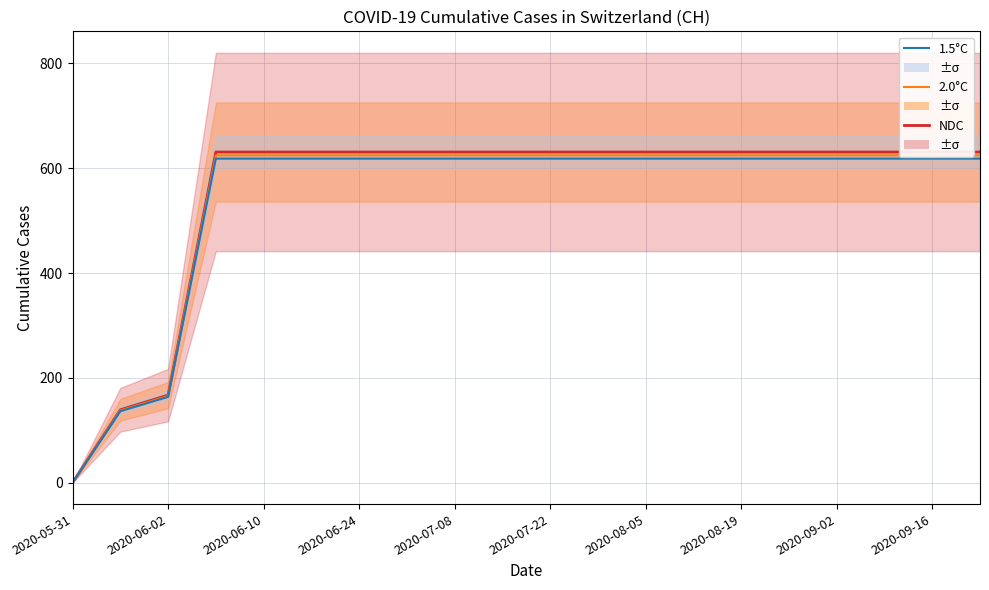

At which label does 1.5°C reach its minimum?

2020-05-31